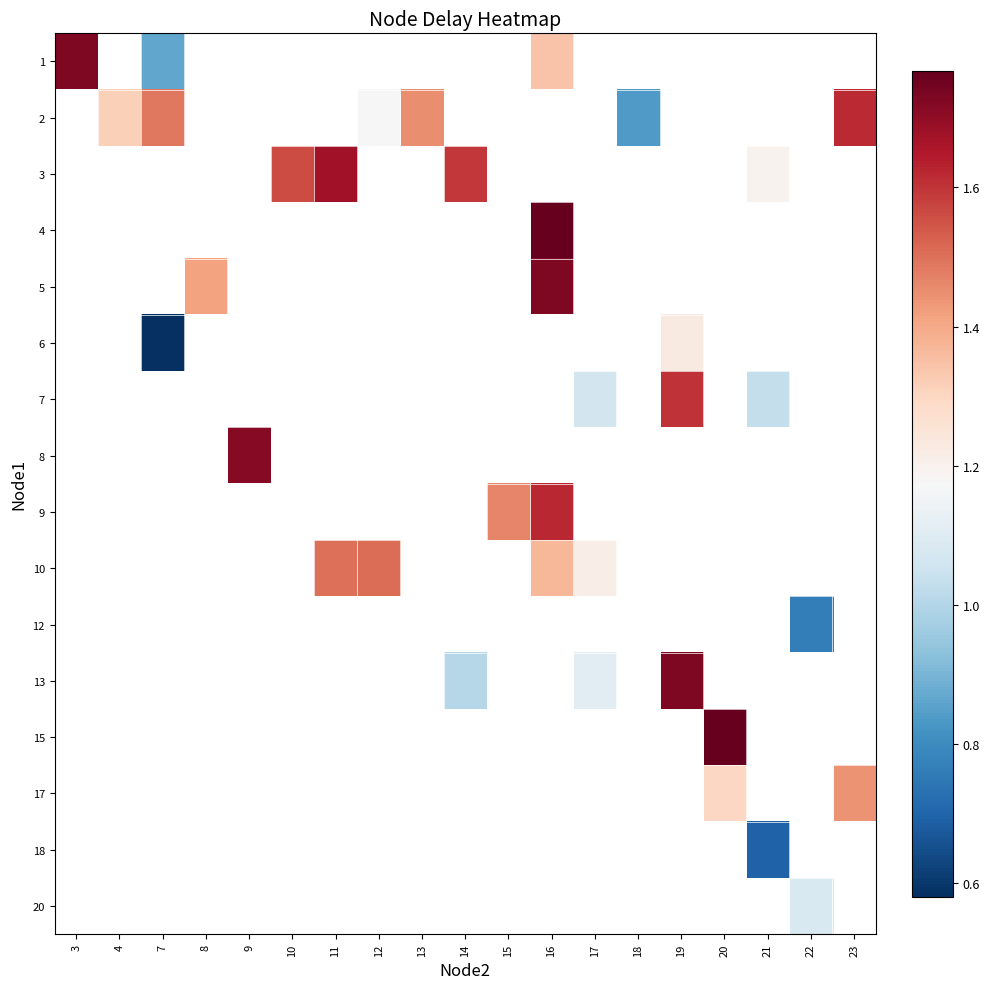

At which label does 3 first exceed 1?

10